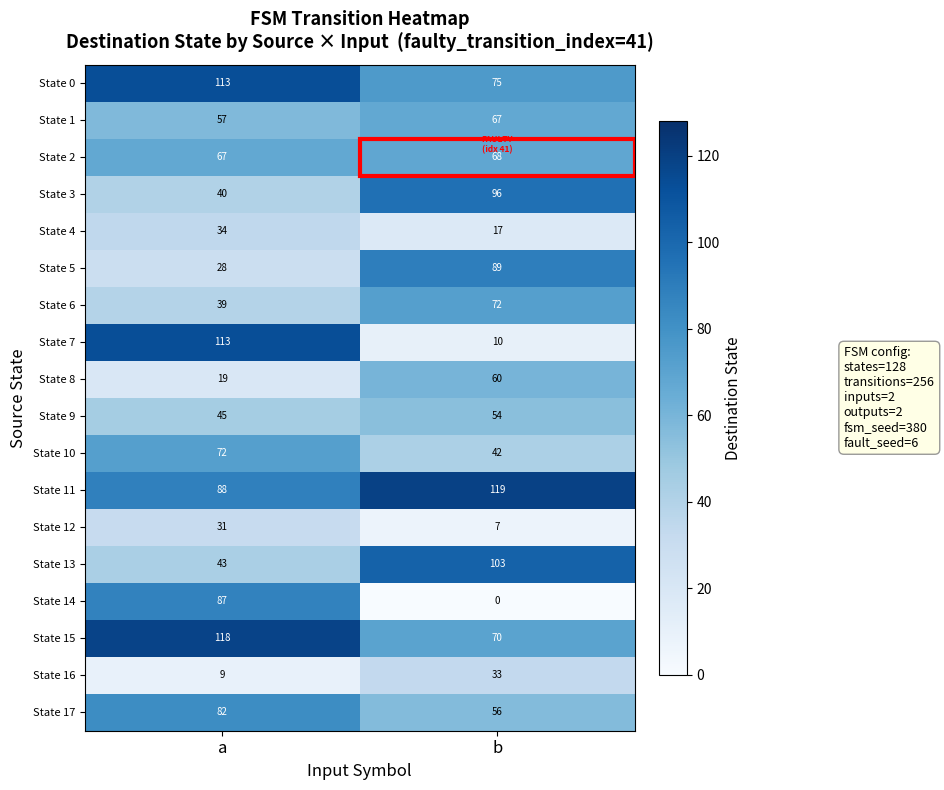

Read the State 0 value at b.

75